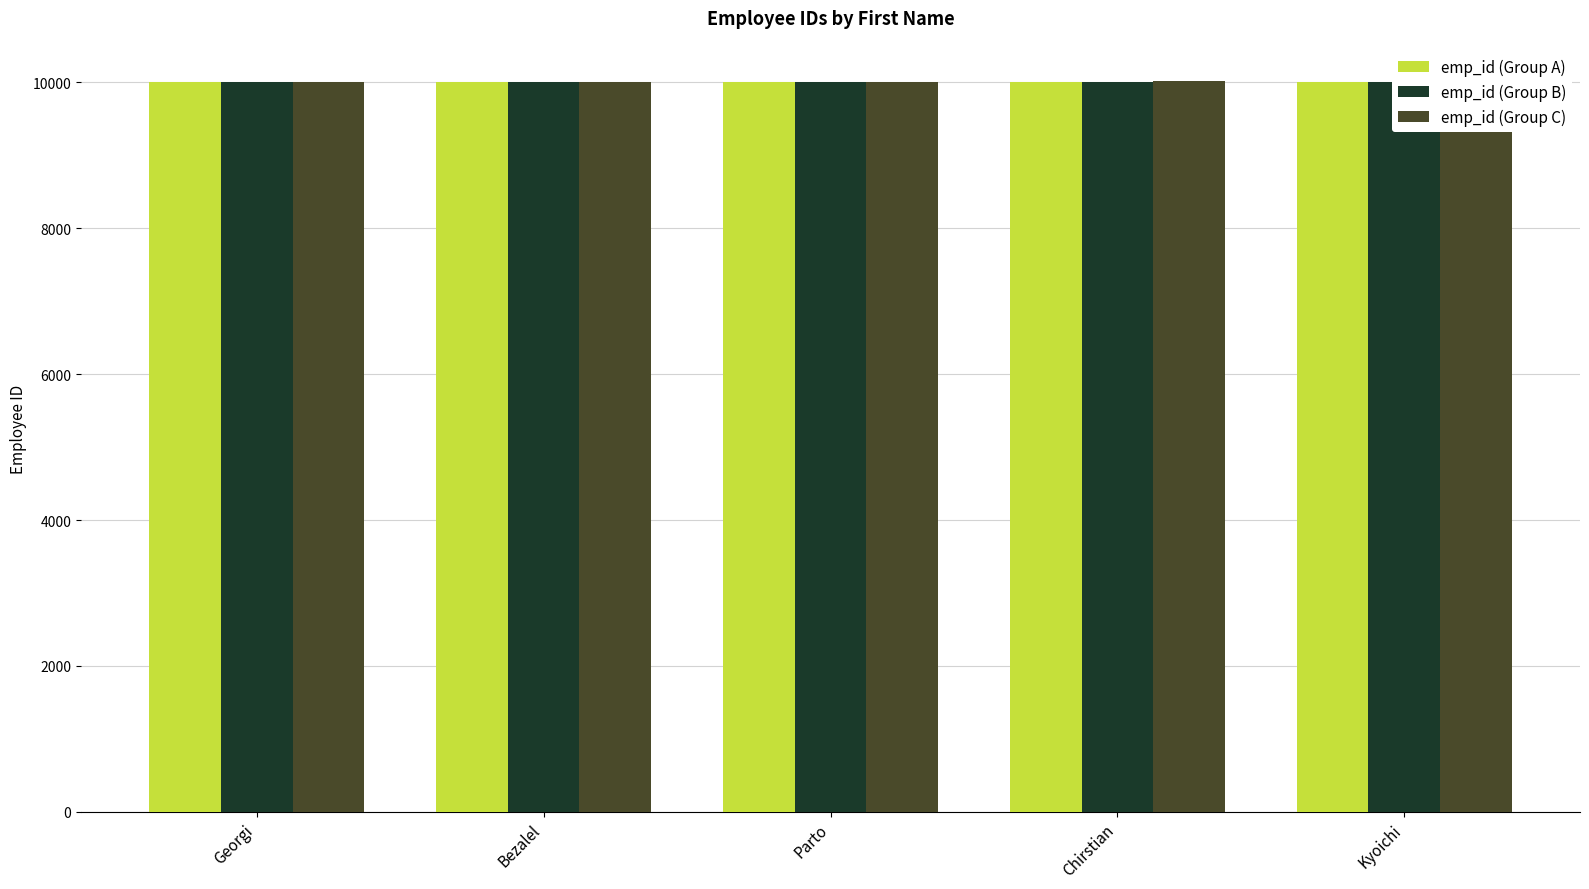

Rank the categories by emp_id (Group C) value from lowest to highest.

Georgi, Bezalel, Parto, Chirstian, Kyoichi